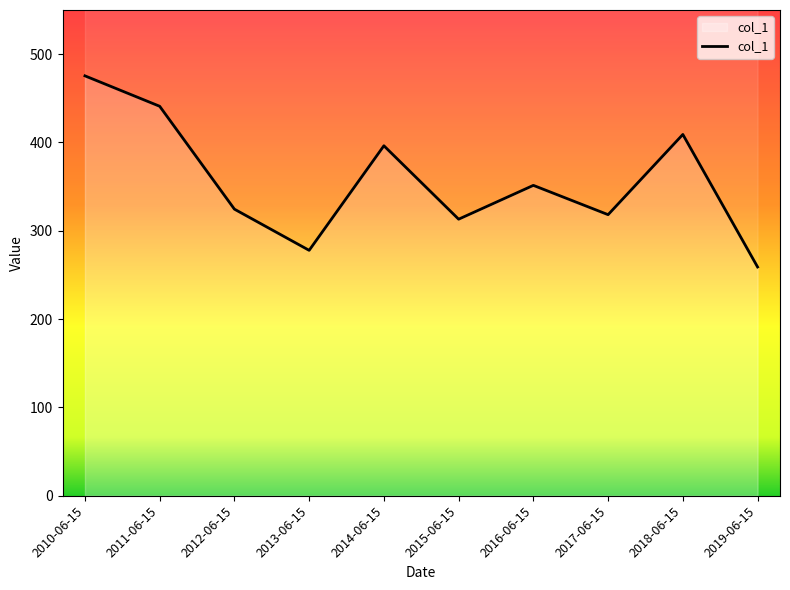

What position from the left is 2010-06-15?

1